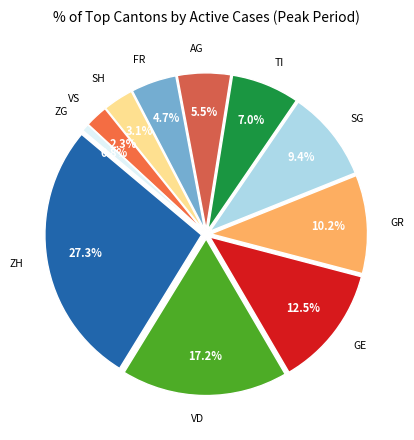

Combined, what portion of the pie is SG and VD?

26.6%